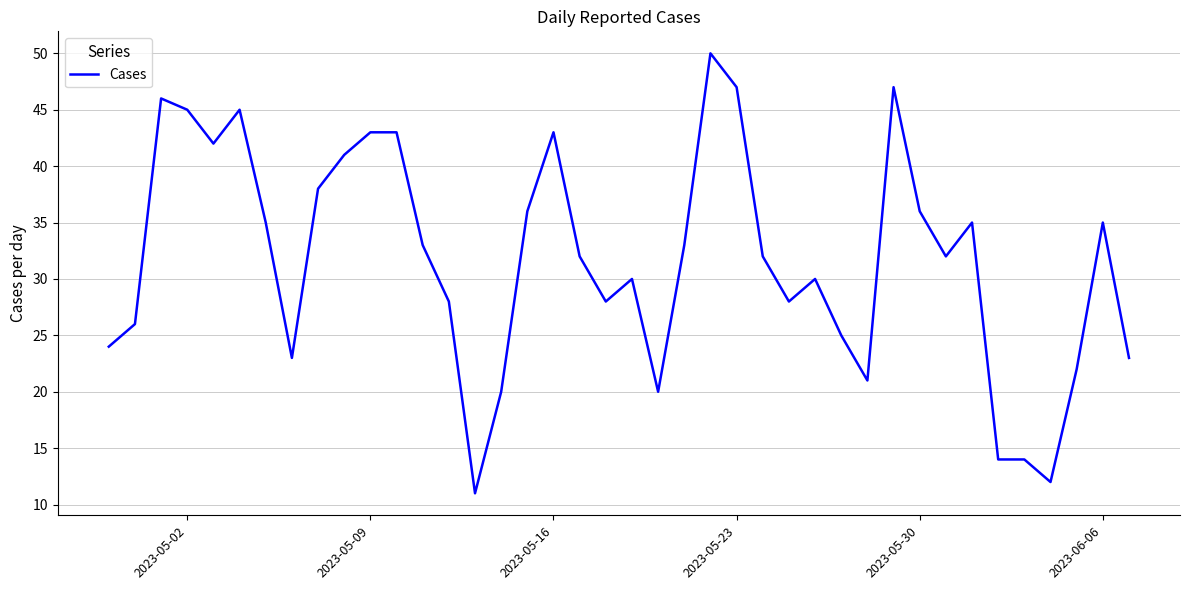

What is the difference between the maximum and minimum values?

39